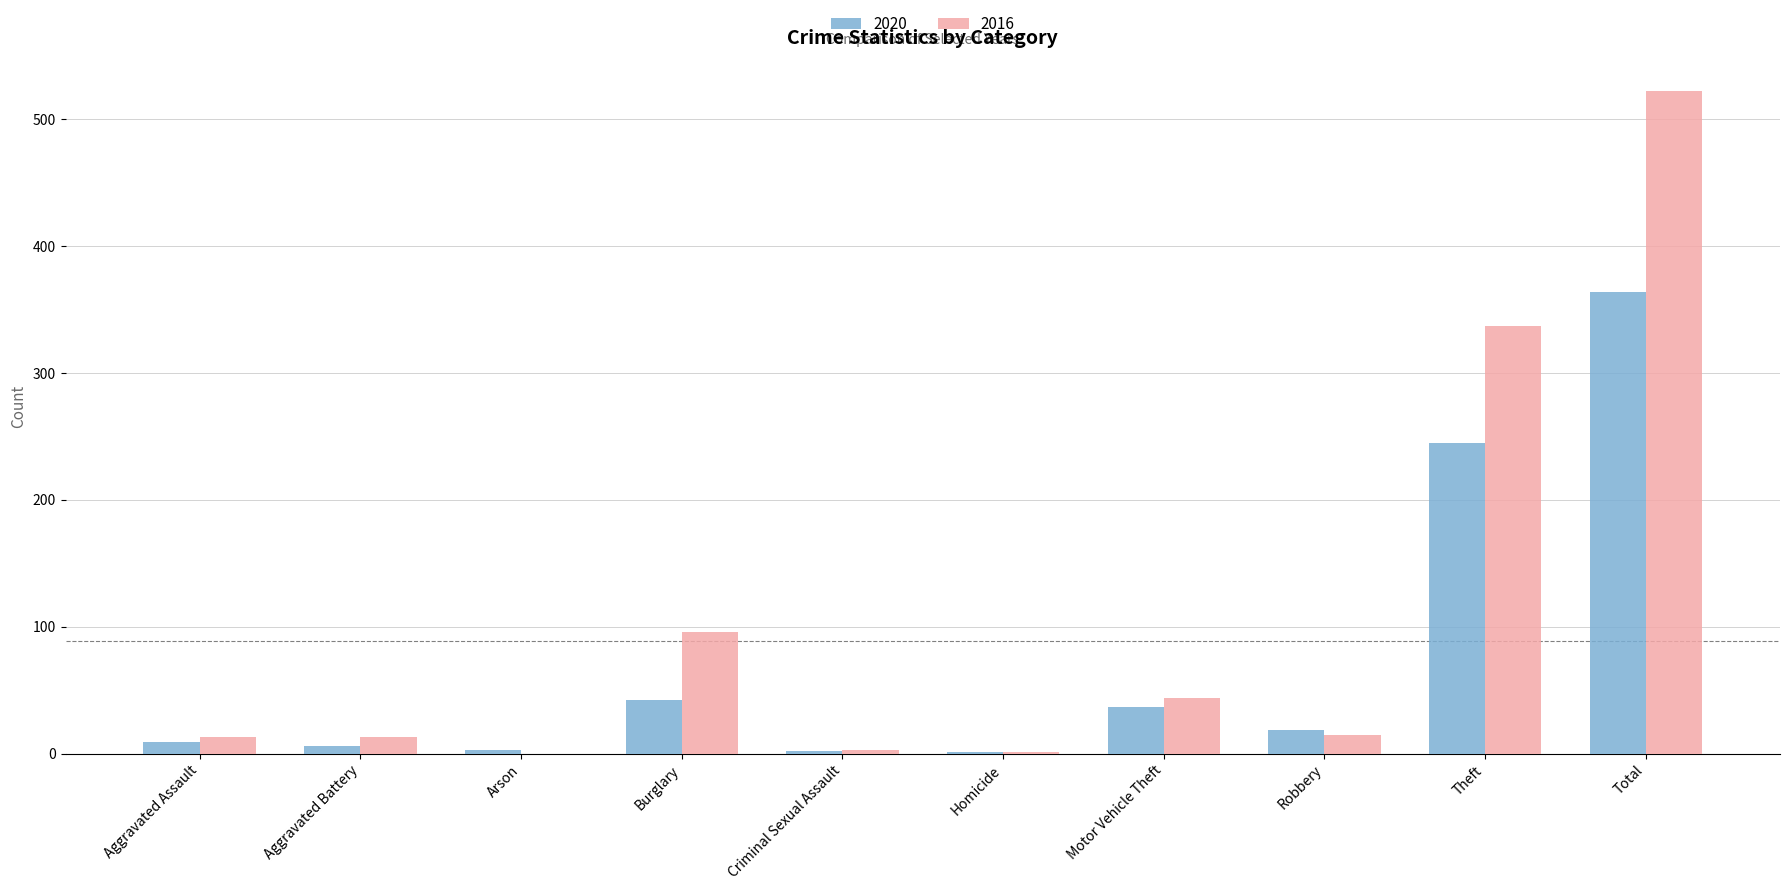

True or false: 2016 has a value of 577 at Theft.

False